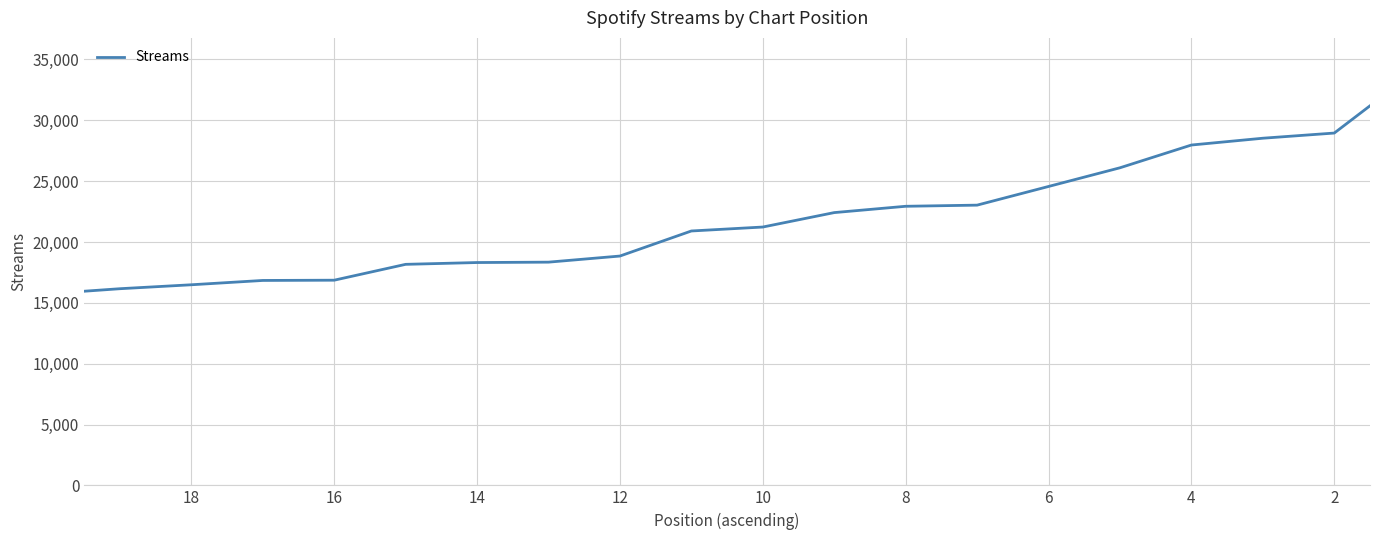

Does the chart have visible grid lines?

Yes